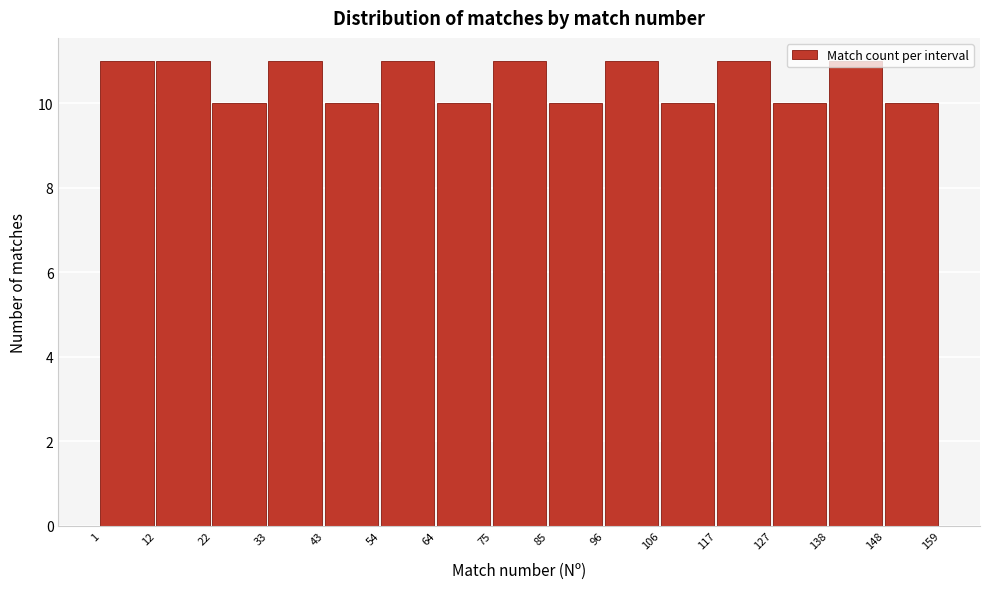

Reading left to right, list every bar in this chart as the range it spans on the x-axis followed by its height. The values are not printed on the chart, so give them approximately, as read against the axis.

1 to 12: 11
12 to 22: 11
22 to 33: 10
33 to 43: 11
43 to 54: 10
54 to 64: 11
64 to 75: 10
75 to 85: 11
85 to 96: 10
96 to 106: 11
106 to 117: 10
117 to 127: 11
127 to 138: 10
138 to 148: 11
148 to 159: 10